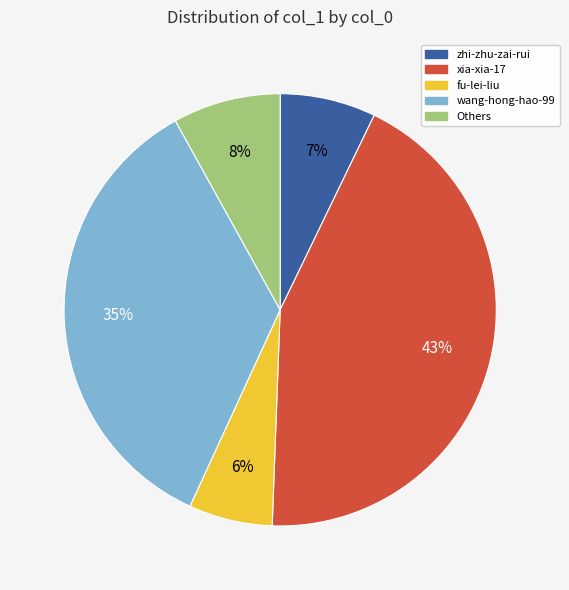

The zhi-zhu-zai-rui slice represents 15% of the pie. True or false?

False